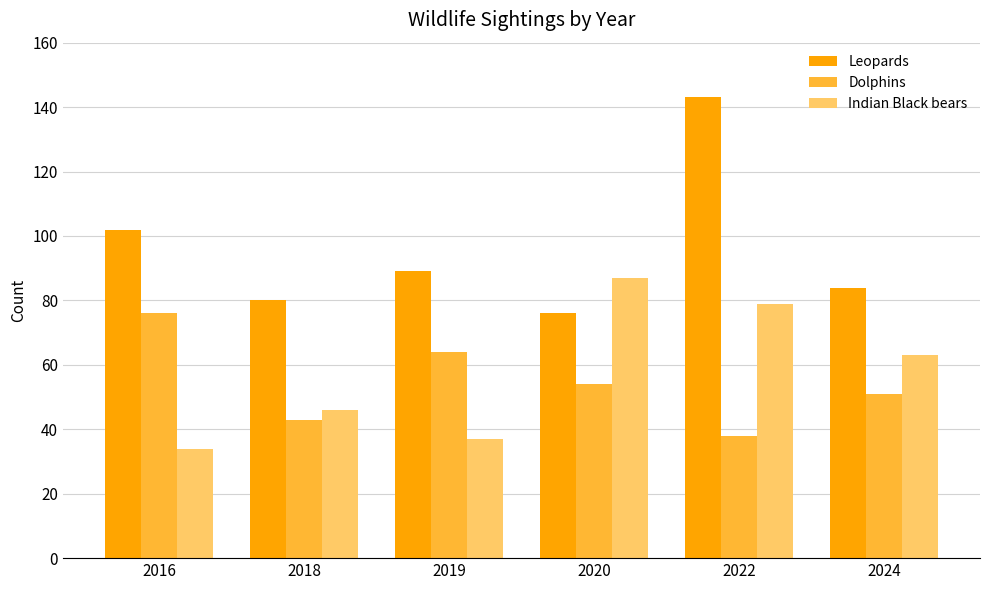

The value of Dolphins at 2019 is 103. True or false?

False